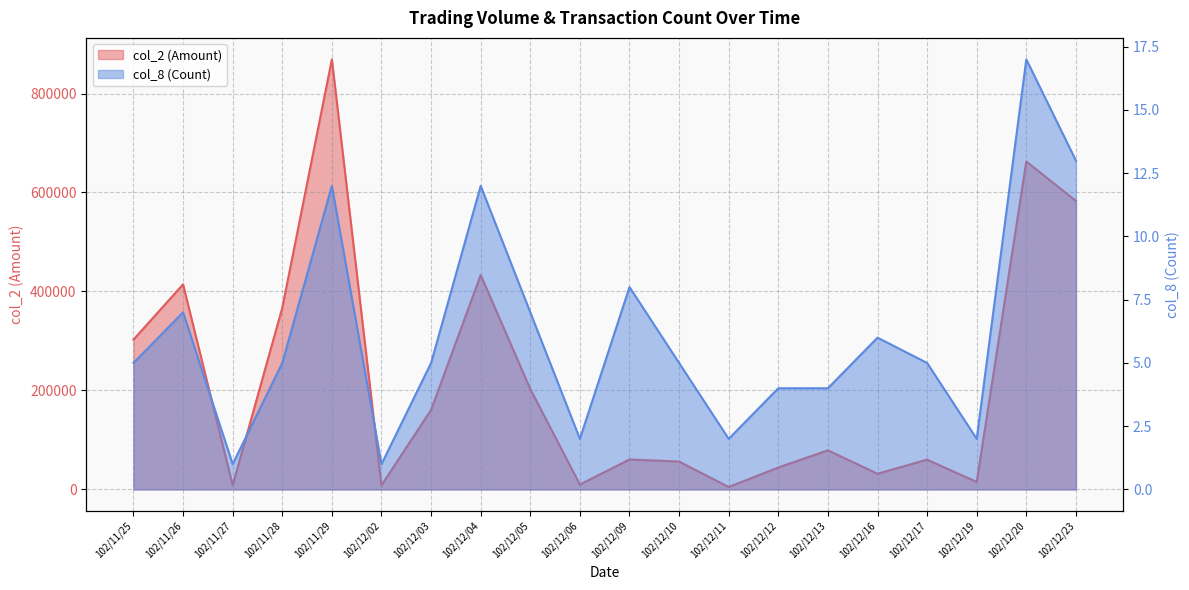

List the labels in order of col_2 (Amount) value, smallest first.

102/12/11, 102/11/27, 102/12/02, 102/12/06, 102/12/19, 102/12/16, 102/12/12, 102/12/10, 102/12/17, 102/12/09, 102/12/13, 102/12/03, 102/12/05, 102/11/25, 102/11/28, 102/11/26, 102/12/04, 102/12/23, 102/12/20, 102/11/29